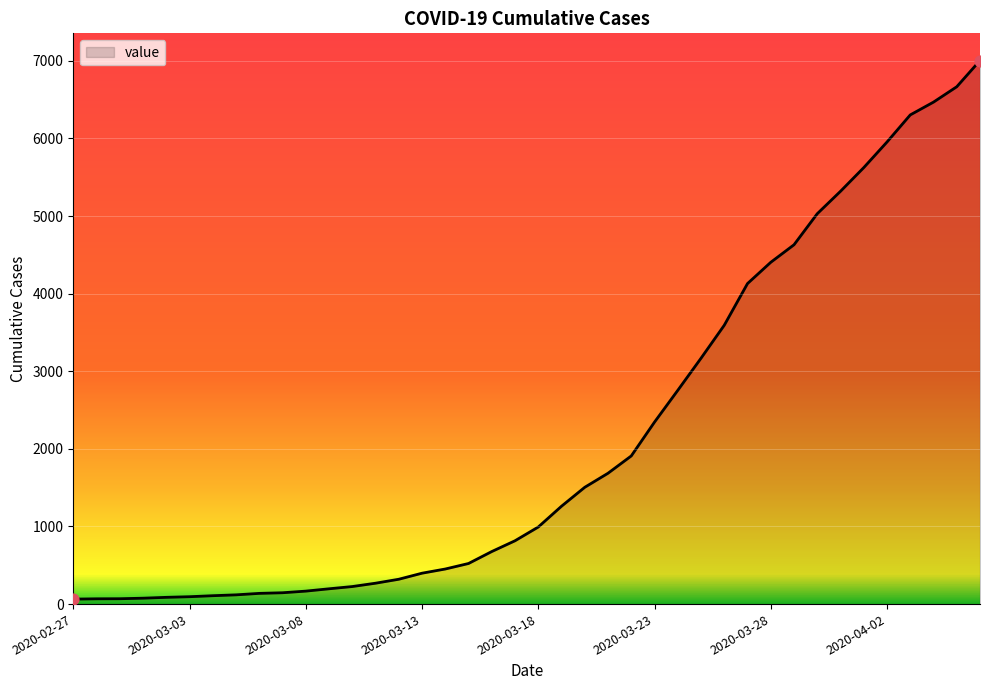

What is the greatest value displayed?

7004